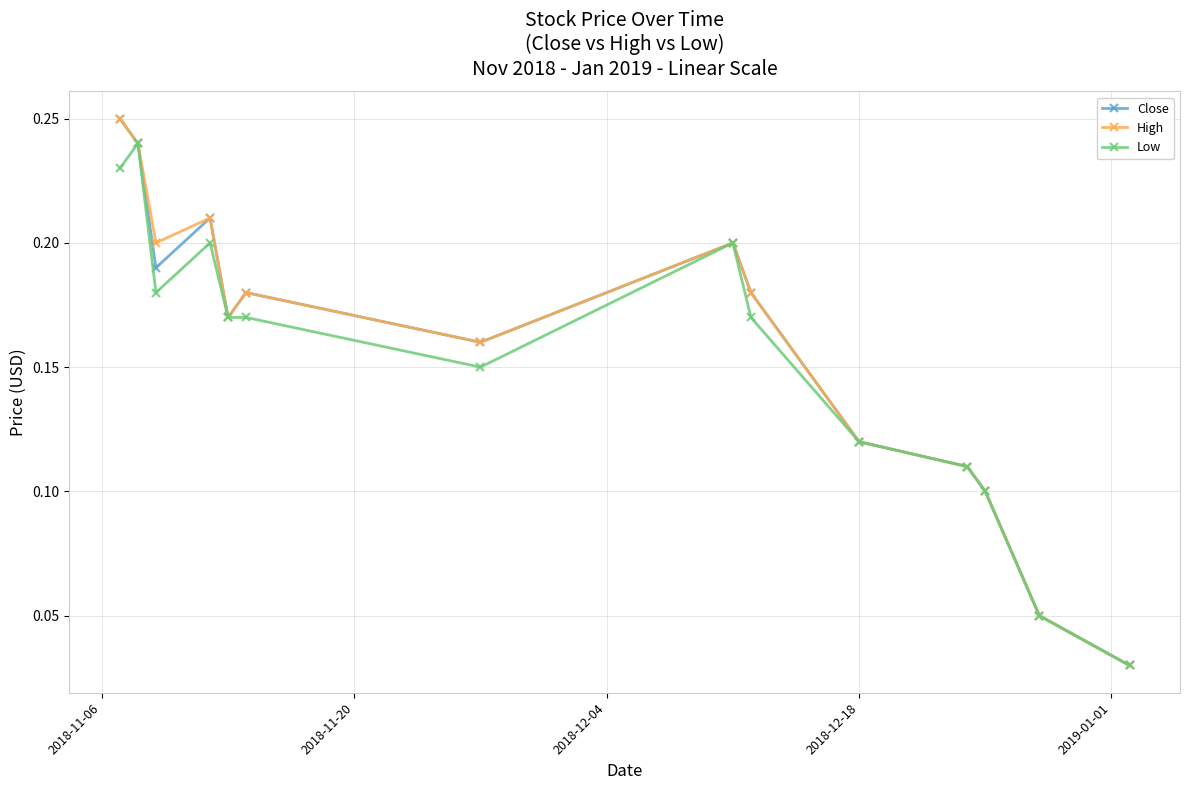

In Close, how many points are lower than both neighbors (excluding endpoints)?

3